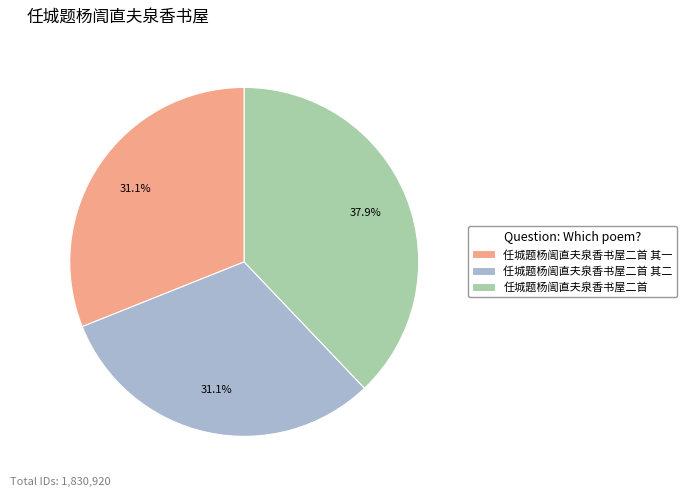

Is it true that 任城题杨訚直夫泉香书屋二首 其二 is 31% of the pie?

True